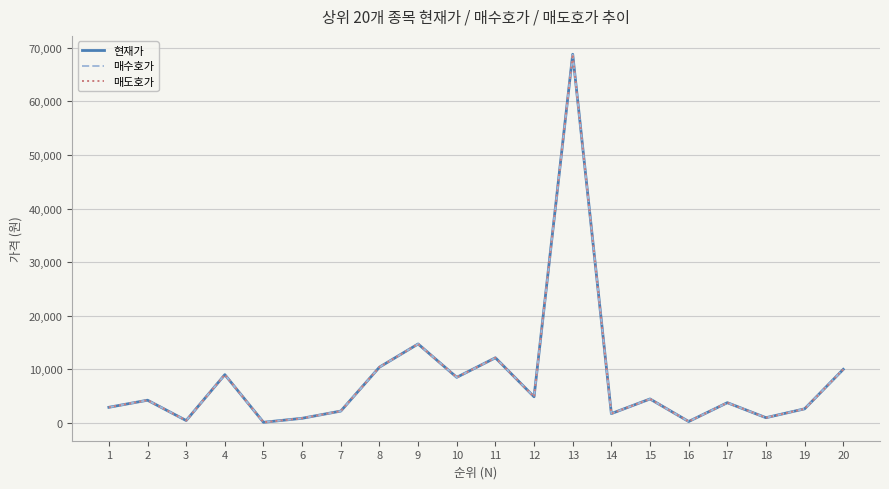

Rank the series by their average value, from lowest to highest.

매수호가, 현재가, 매도호가